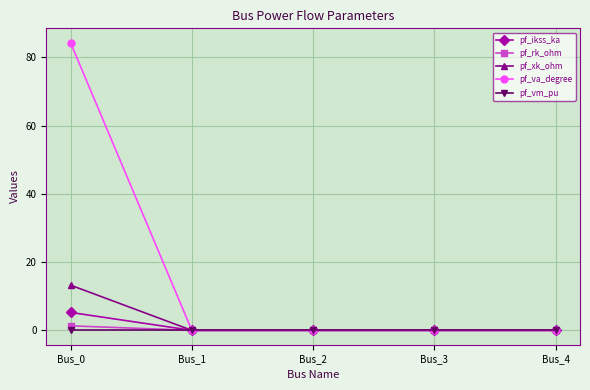

Which series has the largest total across all categories?

pf_va_degree